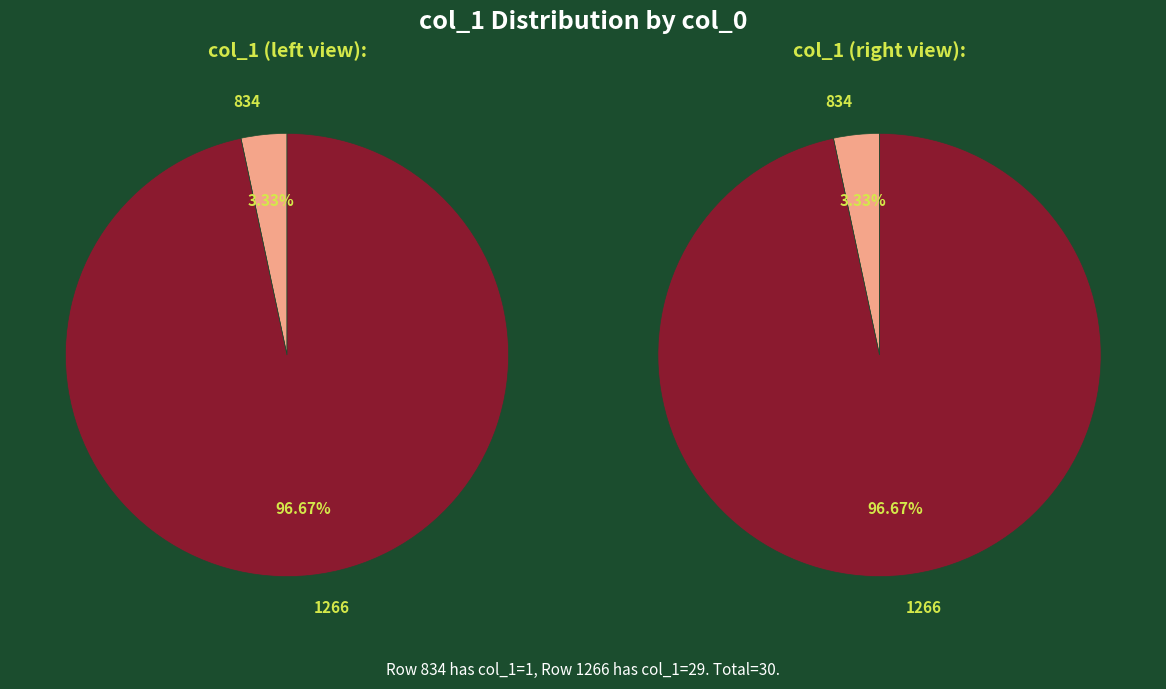

What is the smallest slice in the pie chart?

834